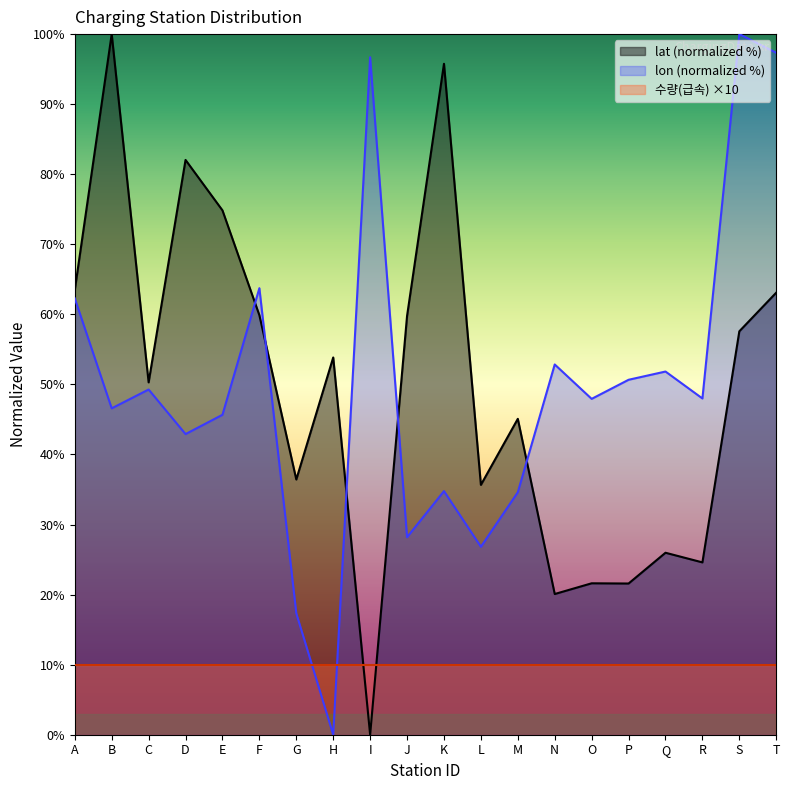

What is the total value across all series at B?

156.6